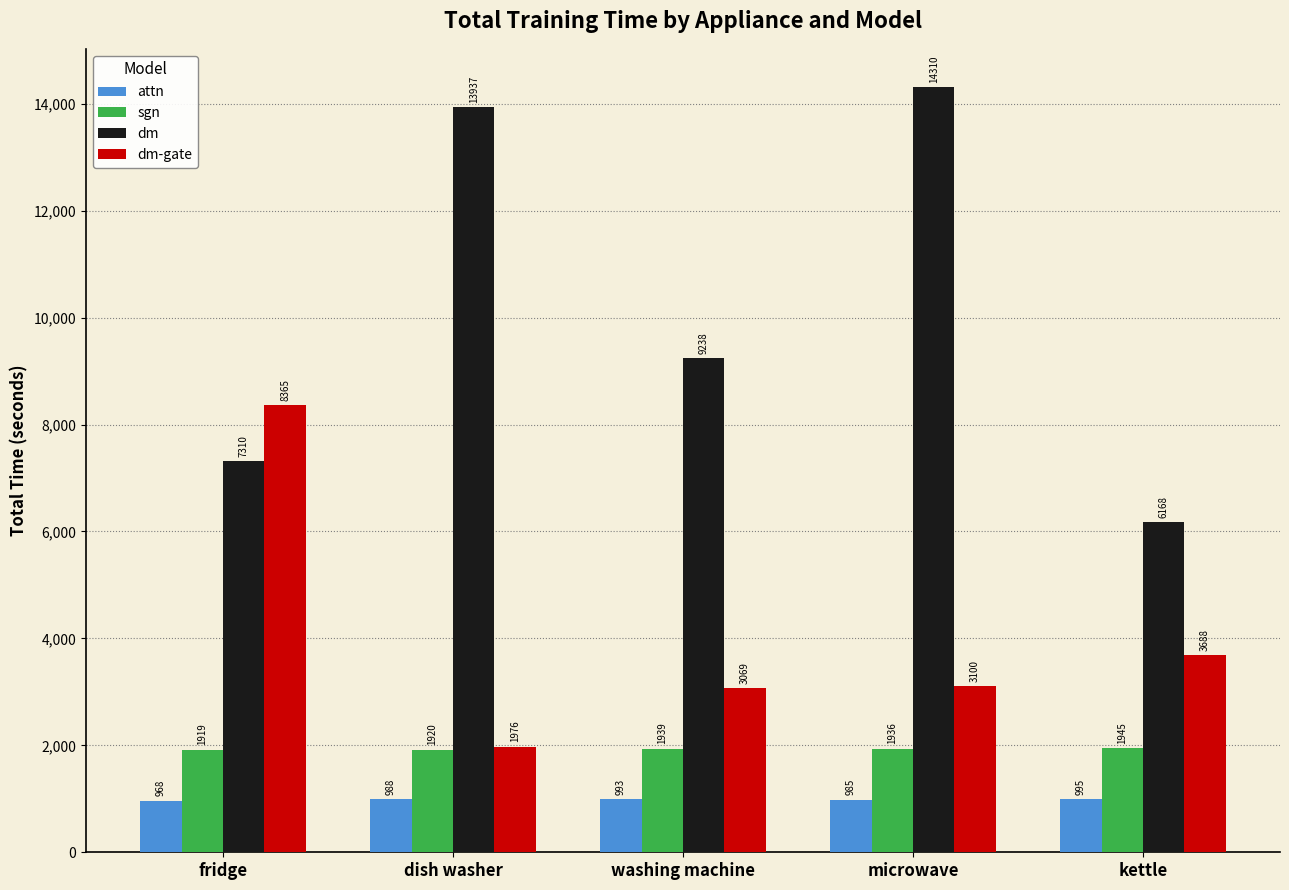

What is the minimum value shown in the chart?

968.0